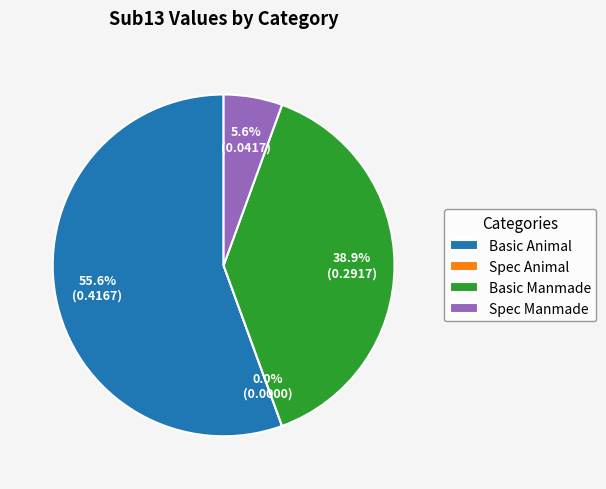

Is it true that Spec Manmade is 6% of the pie?

True